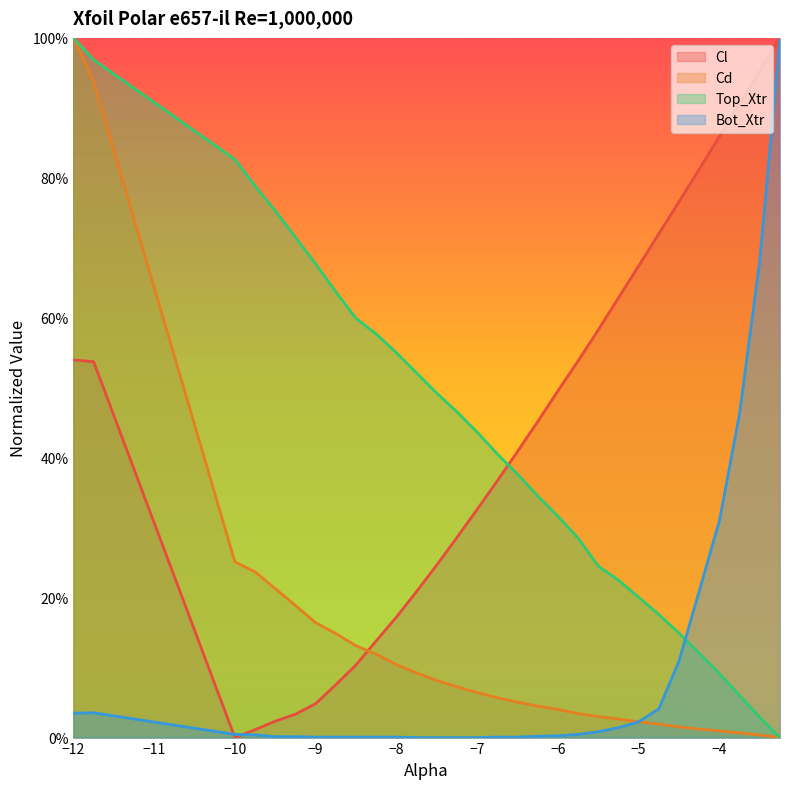

What is the average value of the Bot_Xtr series?

0.1